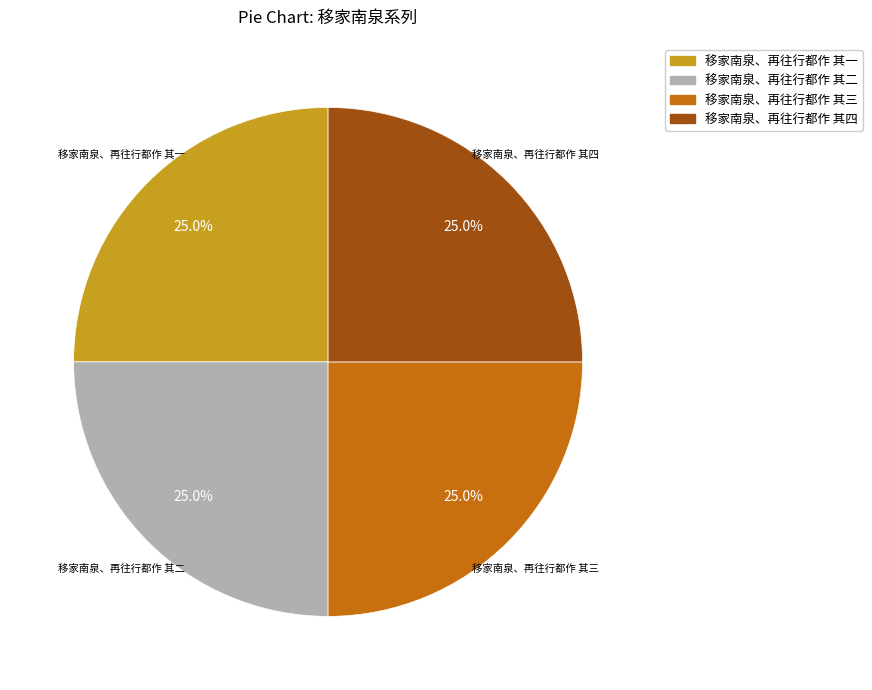

How many segments does this pie chart have?

4